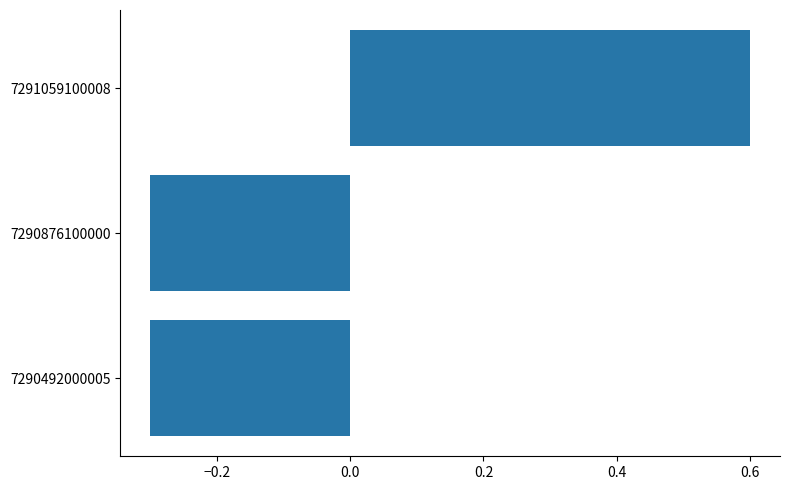

What is the difference between the maximum and minimum values?

0.9